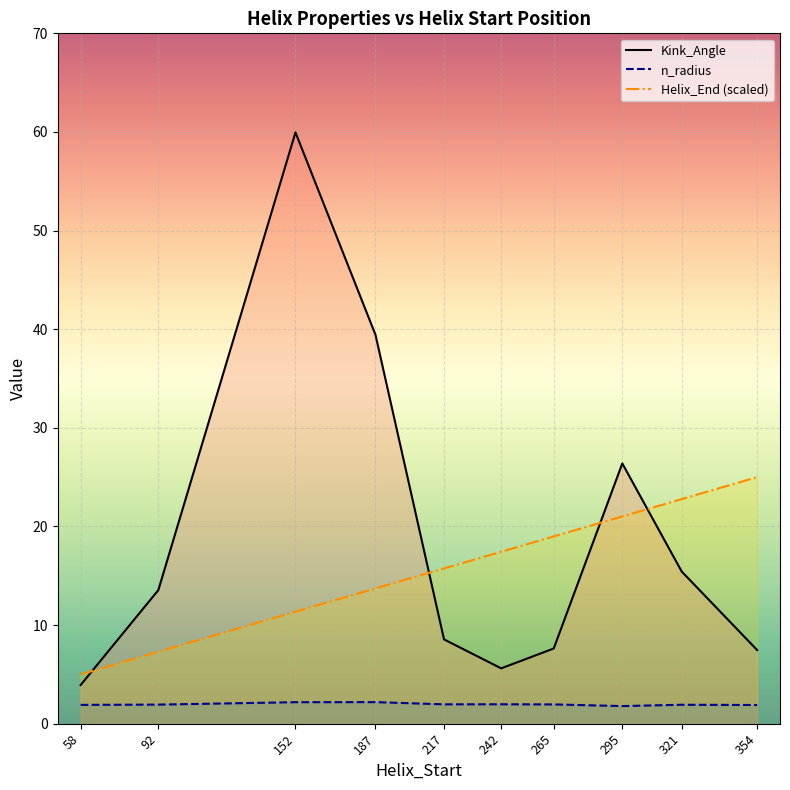

Reading left to right, list all the values displayed in this chart.

Kink_Angle: 58=3.9	92=13.5	152=60.0	187=39.4	217=8.5	242=5.6	265=7.6	295=26.4	321=15.4	354=7.5
n_radius: 58=1.9	92=1.9	152=2.2	187=2.2	217=2.0	242=2.0	265=2.0	295=1.8	321=1.9	354=1.9
Helix_End (scaled): 58=5.0	92=7.3	152=11.4	187=13.7	217=15.7	242=17.4	265=19.0	295=21.0	321=22.8	354=25.0